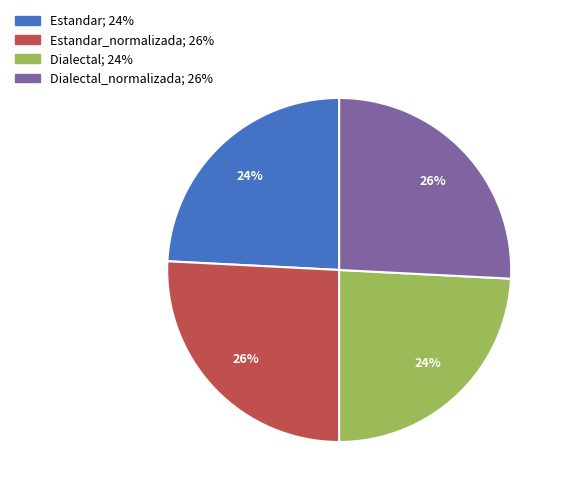

Does any single category account for the majority?

No